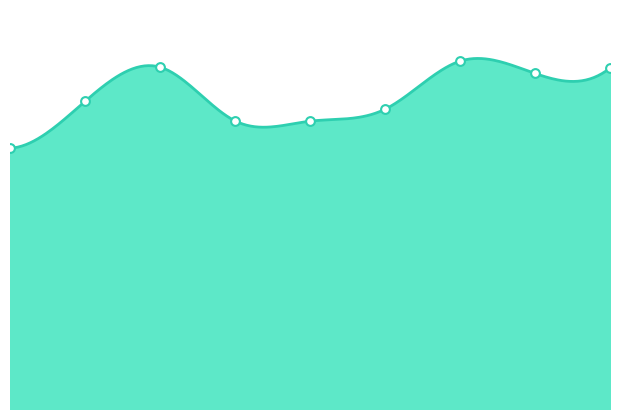

Approximately how many times larger is the value at 4 compared to 0?

1.1